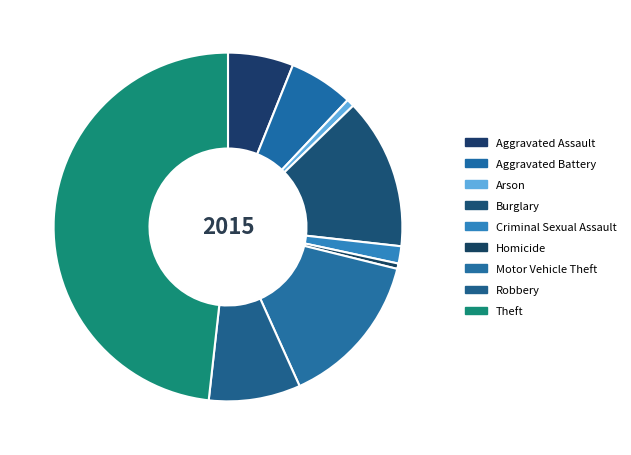

What is the change in value from Aggravated Battery to Theft?

+766